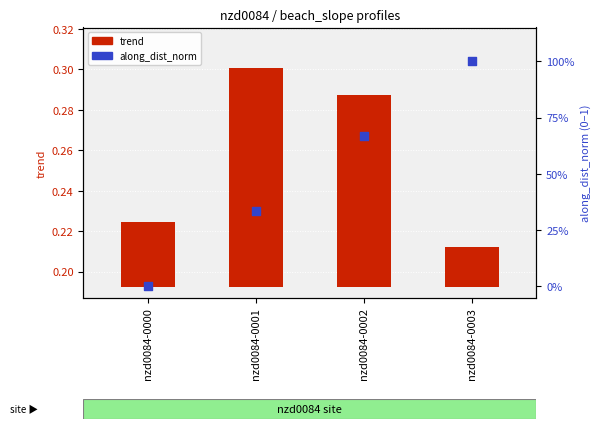

What are all the series names shown in the legend?

trend, along_dist_norm